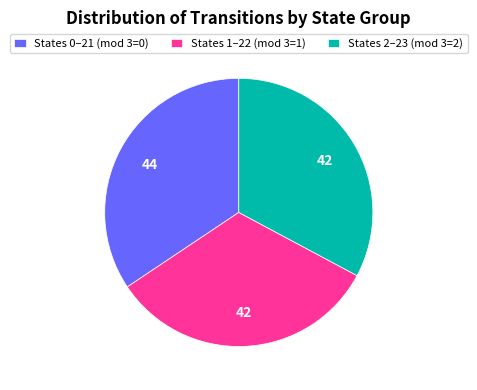

Is the sum of States 1–22 (mod 3=1) and States 0–21 (mod 3=0) greater than half?

Yes